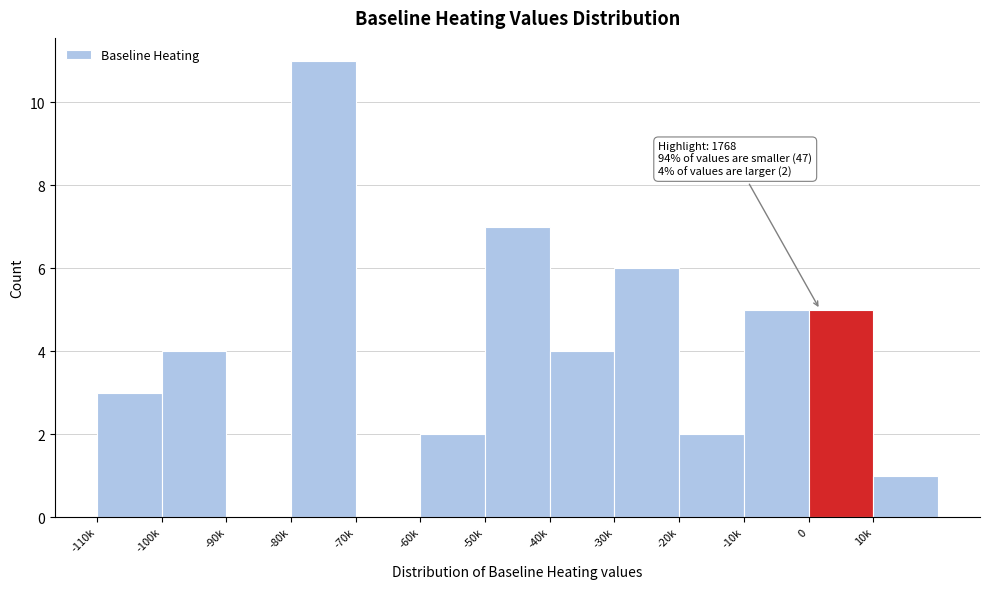

Reading left to right, list all the values displayed in this chart.

-110k=3	-100k=4	-90k=0	-80k=11	-70k=0	-60k=2	-50k=7	-40k=4	-30k=6	-20k=2	-10k=5	0=5	10k=1